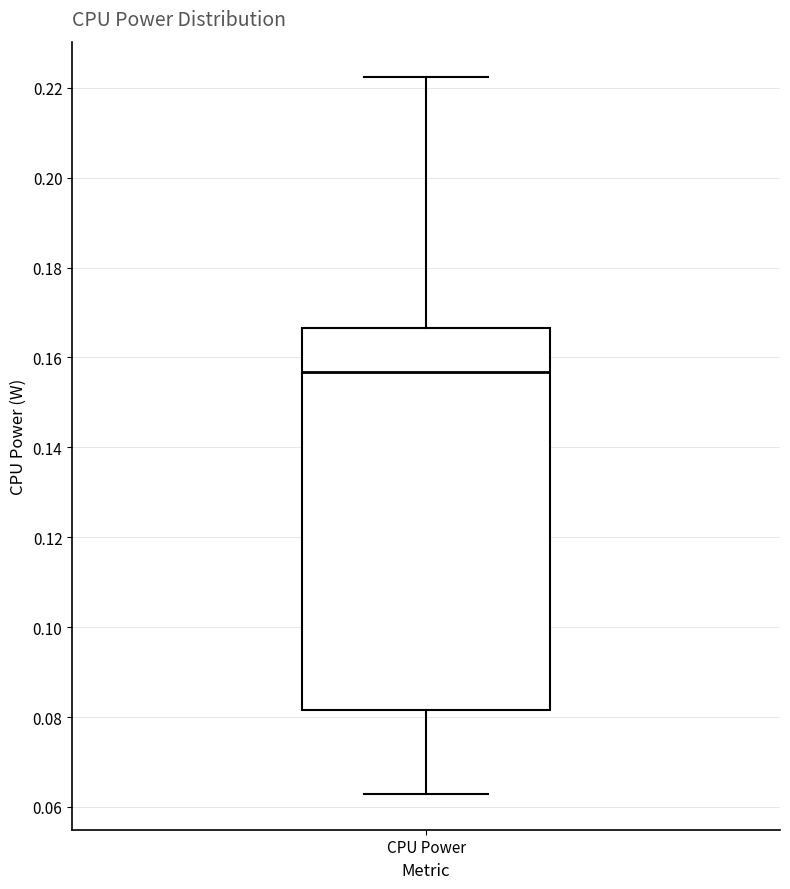

Transcribe this box plot: give where the median line is, the range the box spans, and where the two whiskers end, as read against the y-axis. The values are not printed on the chart, so give them approximately, as read against the axis.

median 0.156, box 0.082 to 0.166, whiskers 0.062 to 0.222